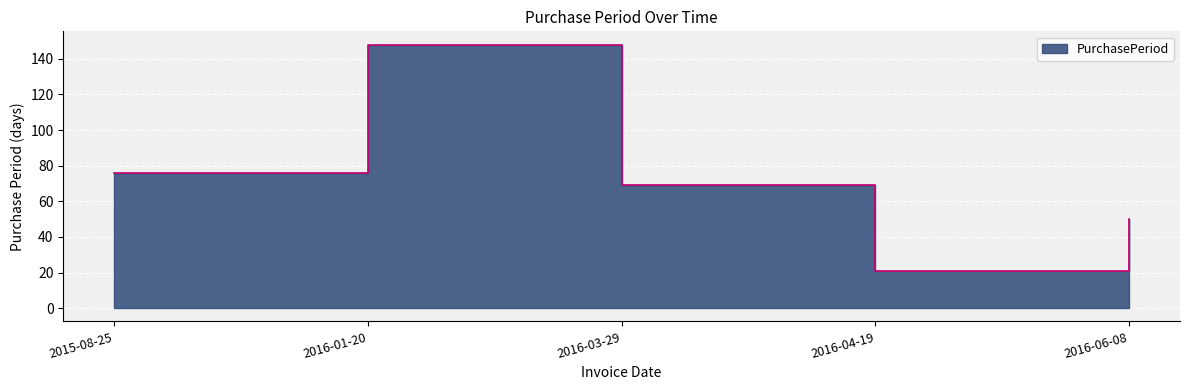

At which category does the data reach its first local valley?

2016-04-19